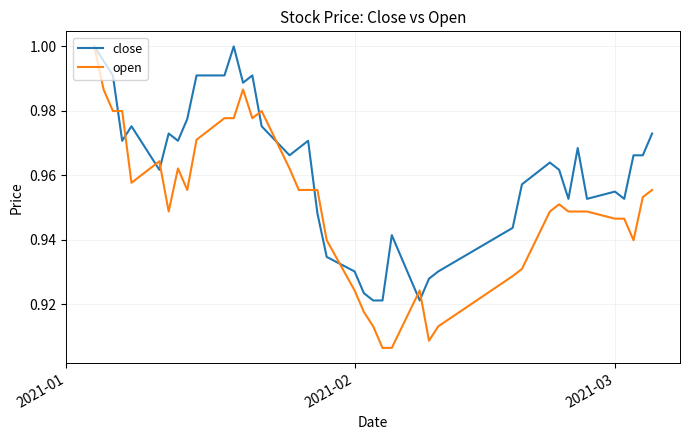

Which series has the largest range (max minus min)?

open